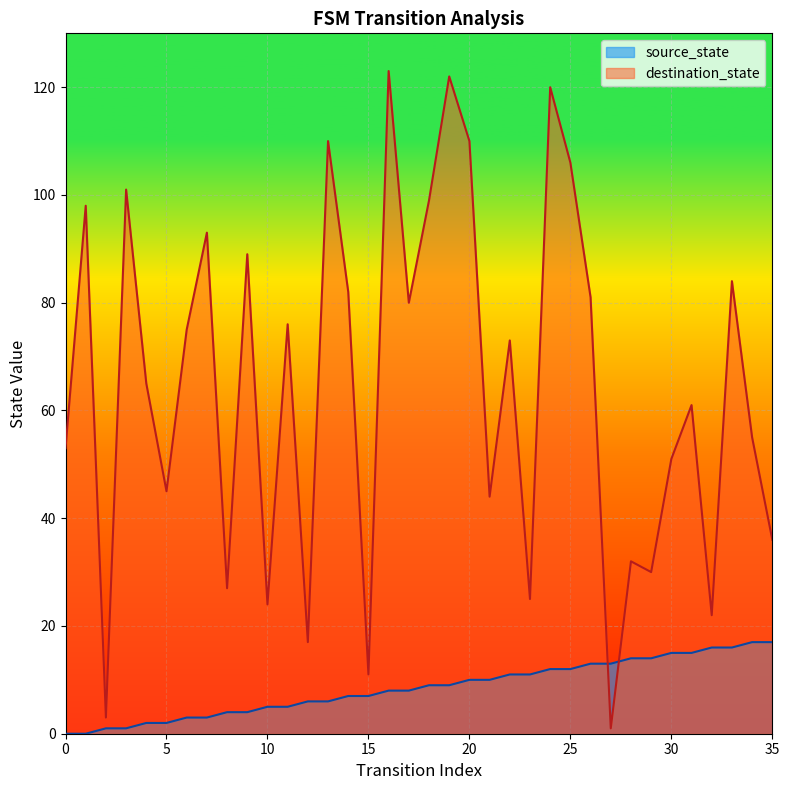

Where is destination_state nearest to the value 62?

31